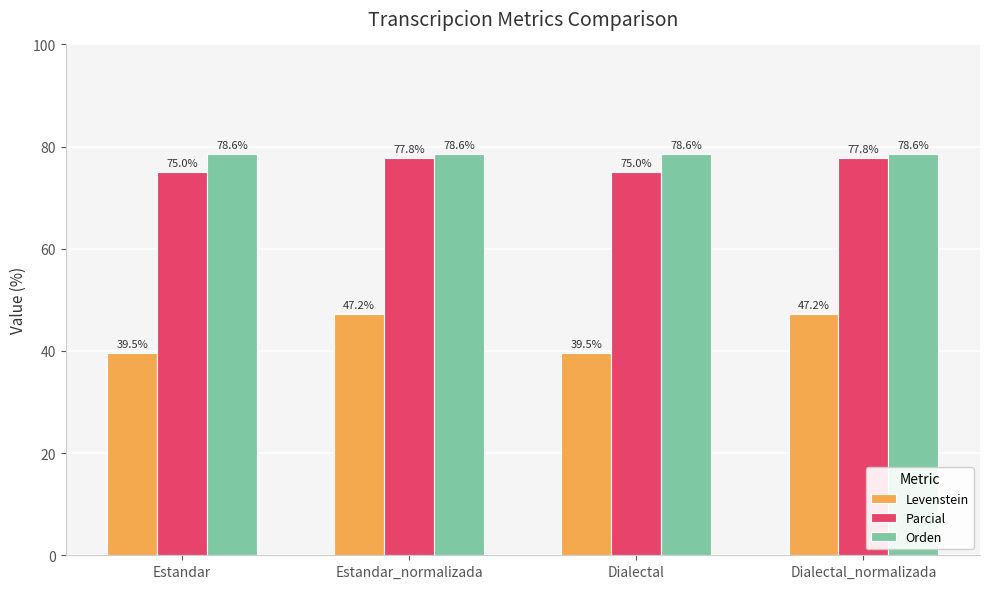

At which label does Parcial first exceed 77?

Estandar_normalizada